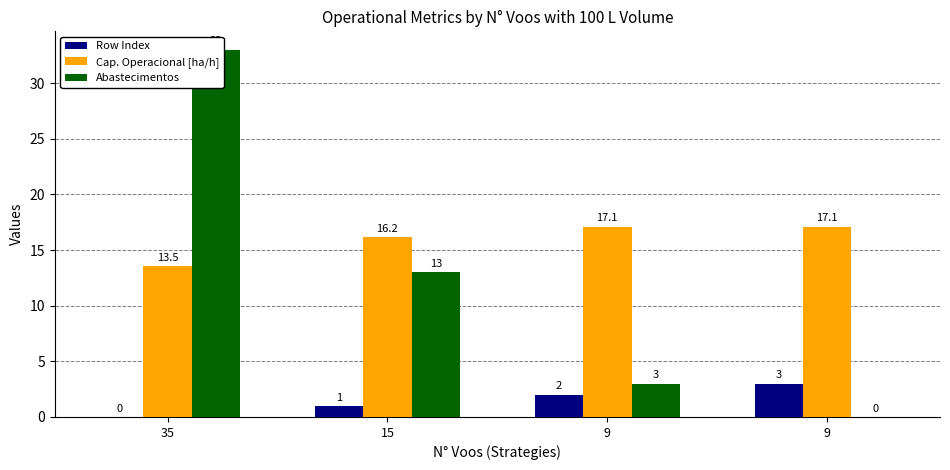

At which label is Cap. Operacional [ha/h] closest to 15?

15